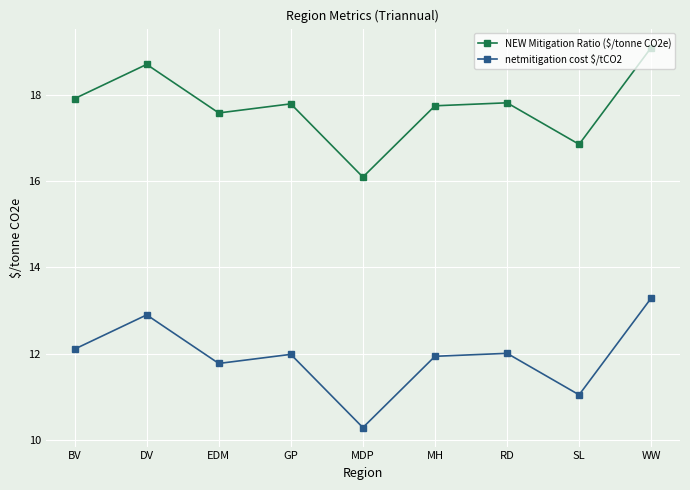

At which label does NEW Mitigation Ratio ($/tonne CO2e) first exceed 17?

BV